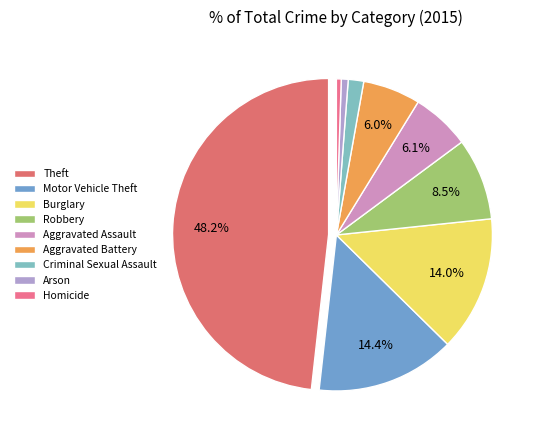

To the nearest percent, what is the average slice percentage?

11%